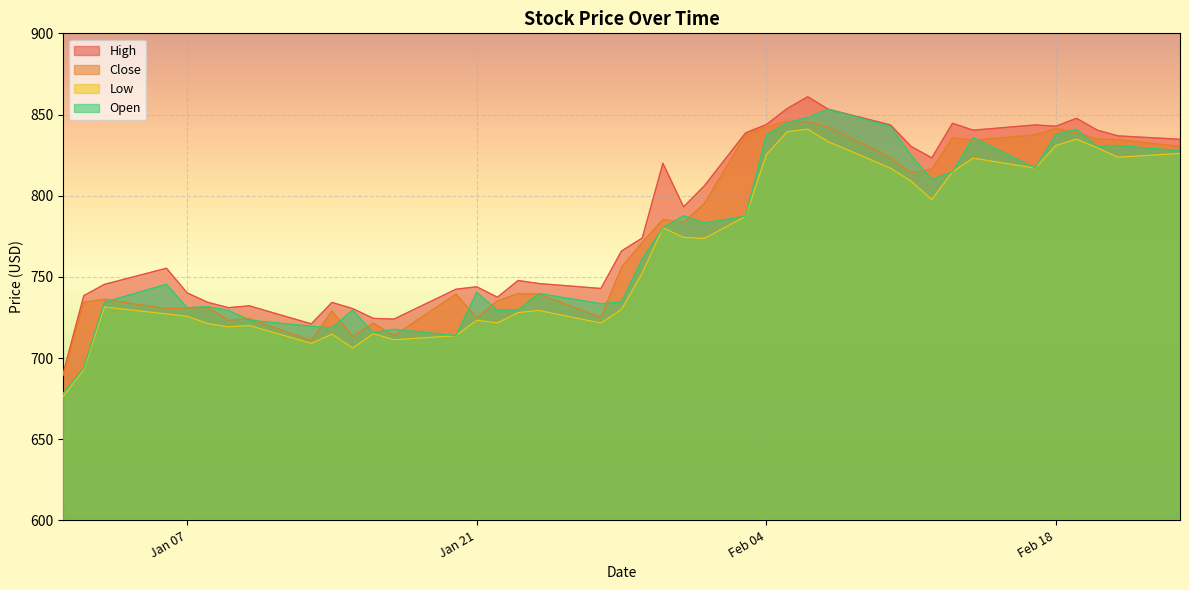

What is the approximate value of Close at 2025-01-15?

713.3